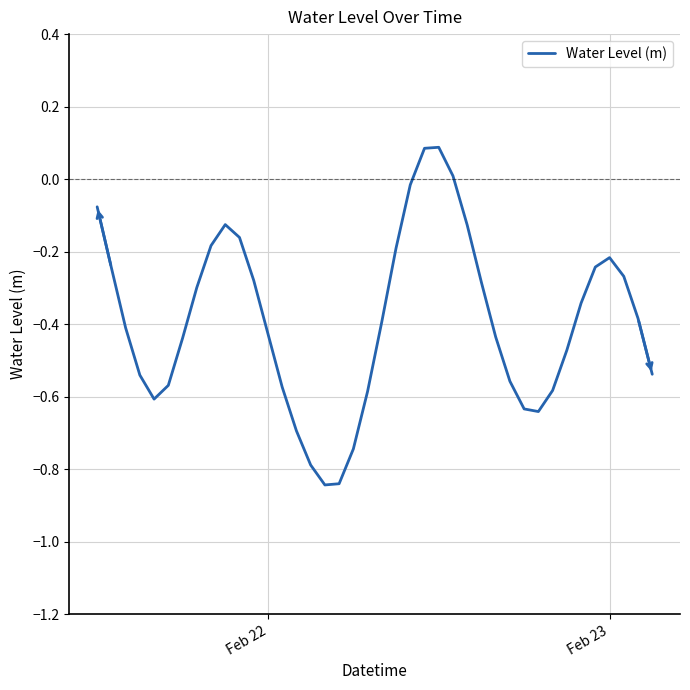

How many values are below zero?

37